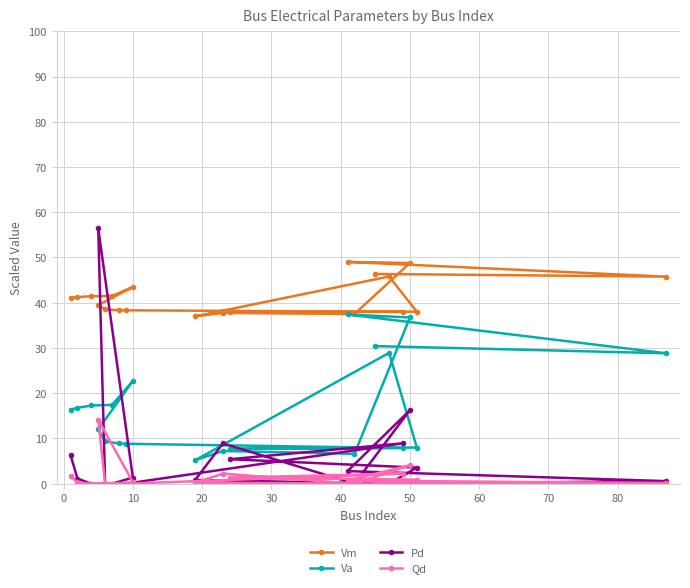

Which series has the largest total across all categories?

Vm